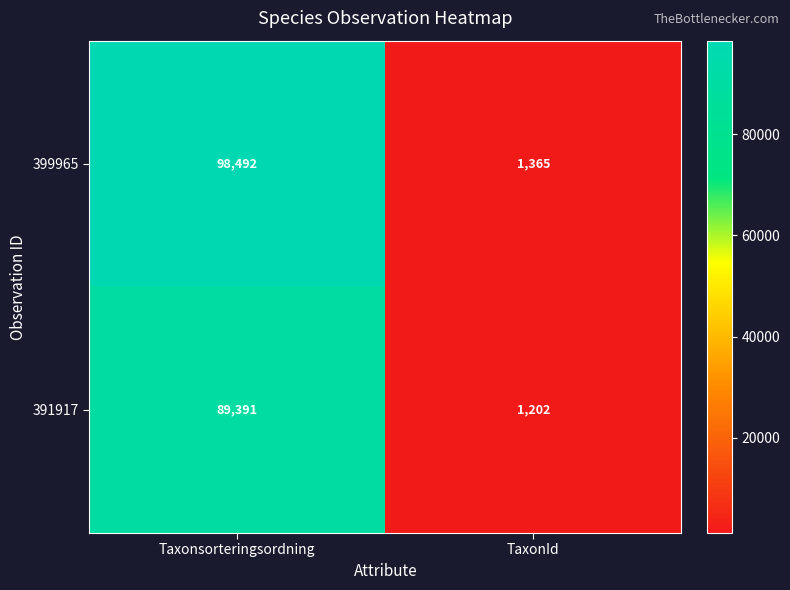

What is the maximum value shown in the chart?

98492